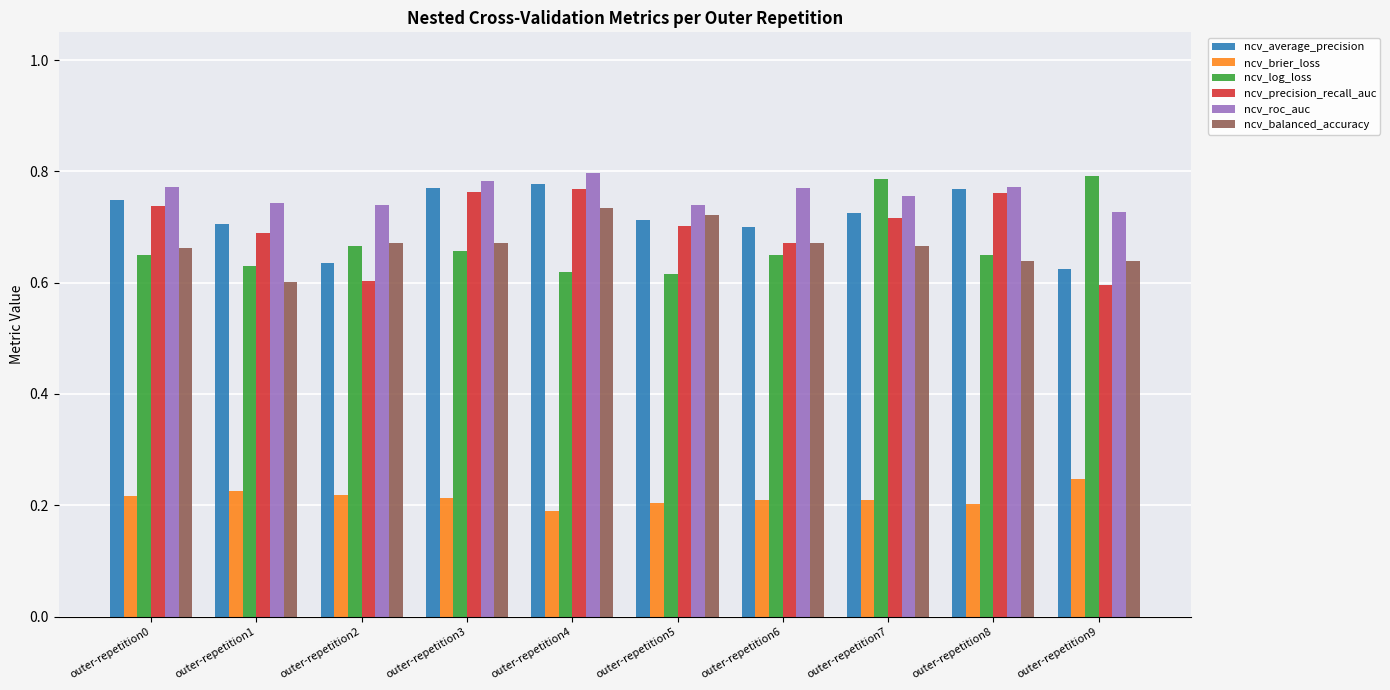

Does the chart contain stacked bars?

No